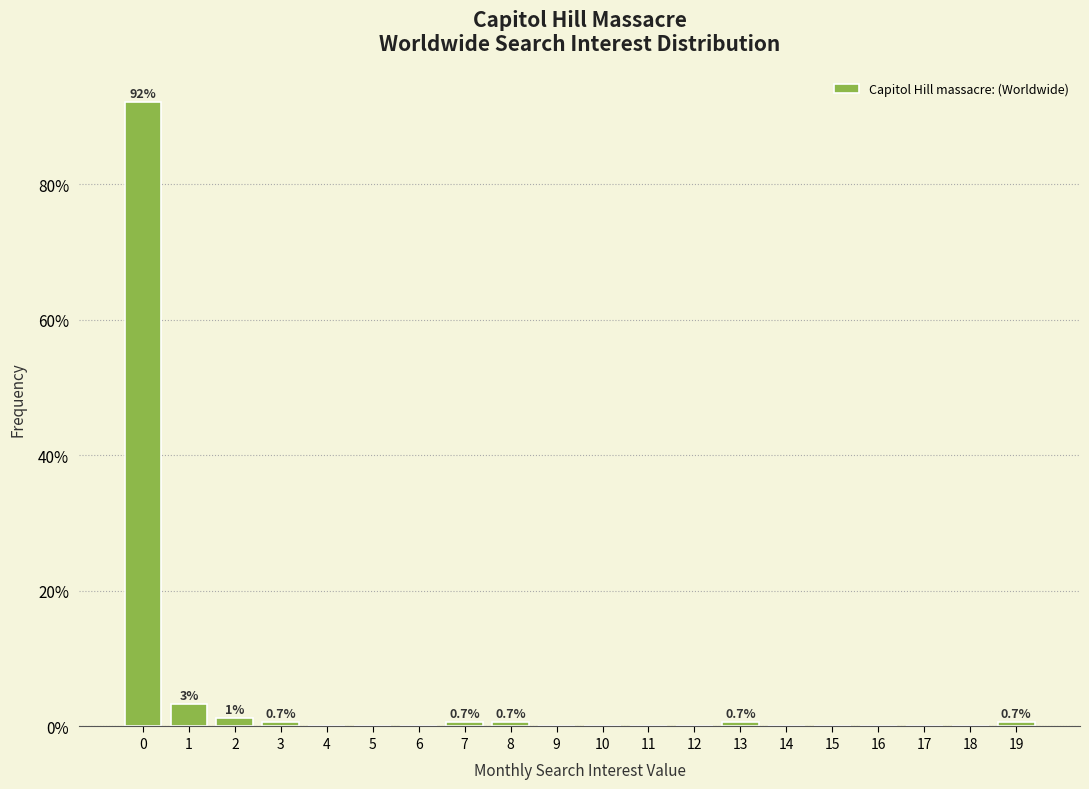

Which range on the x-axis has the tallest bar?

-0.5 to 0.5